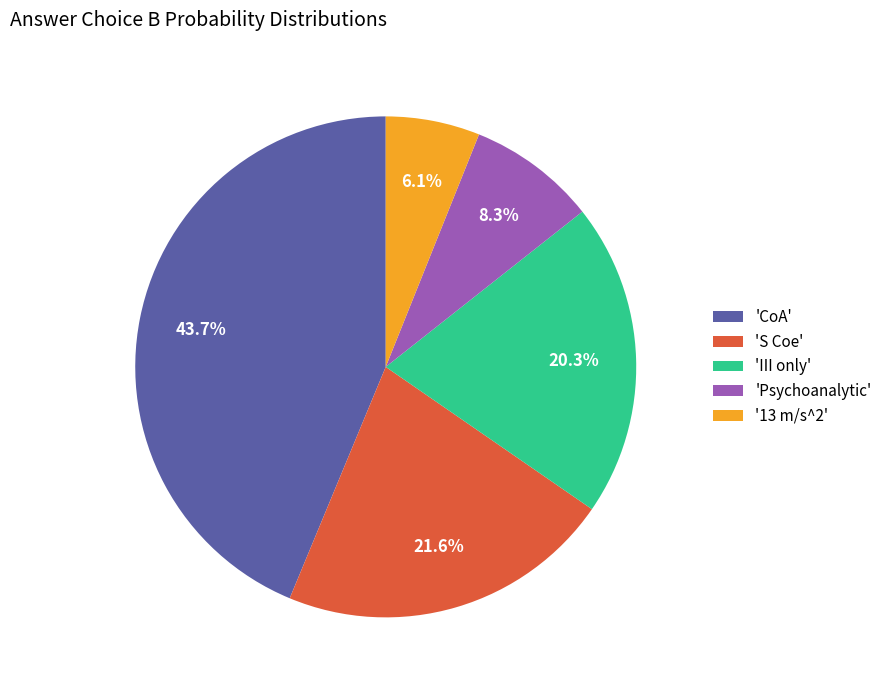

Between 'III only' and 'S Coe', which is larger?

'S Coe'